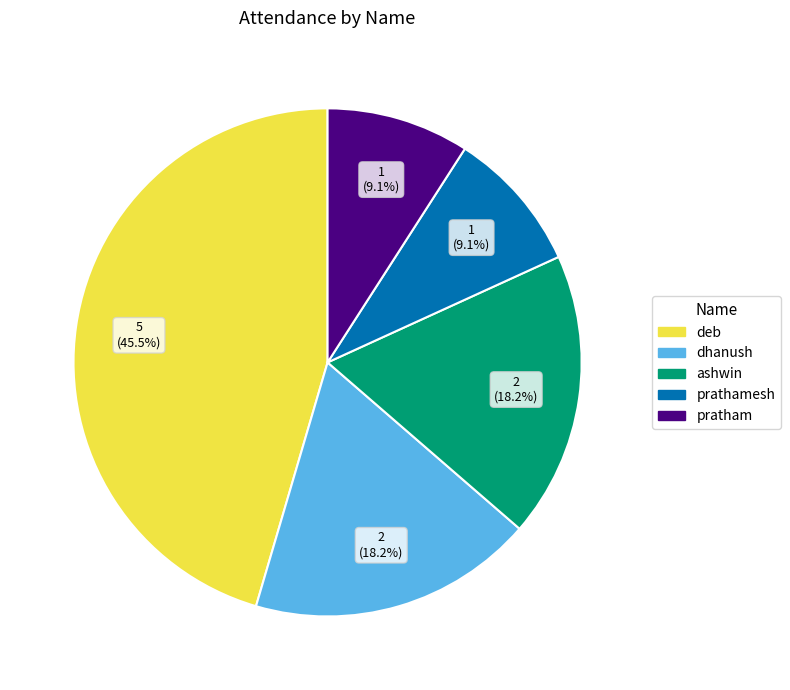

Is there a majority slice in this chart?

No